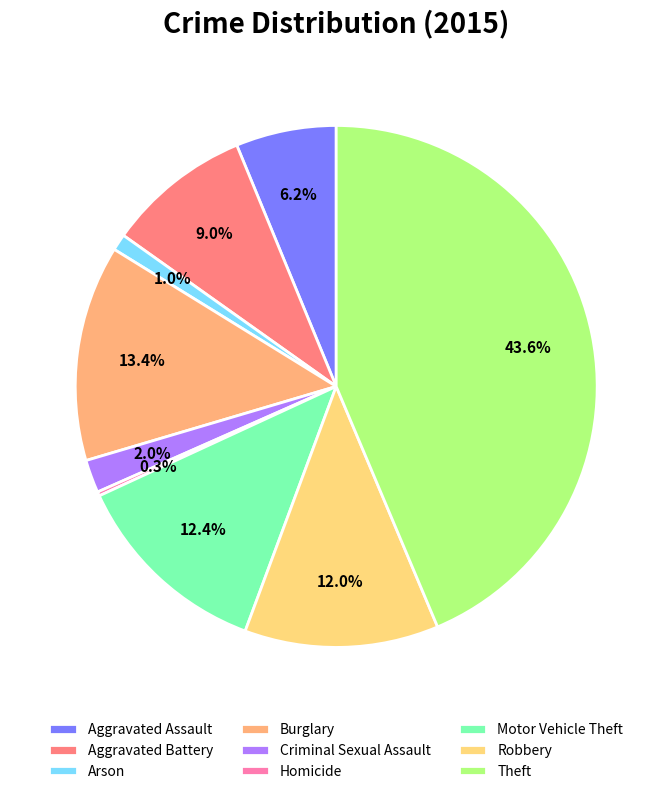

To the nearest percent, what is the average slice percentage?

11%